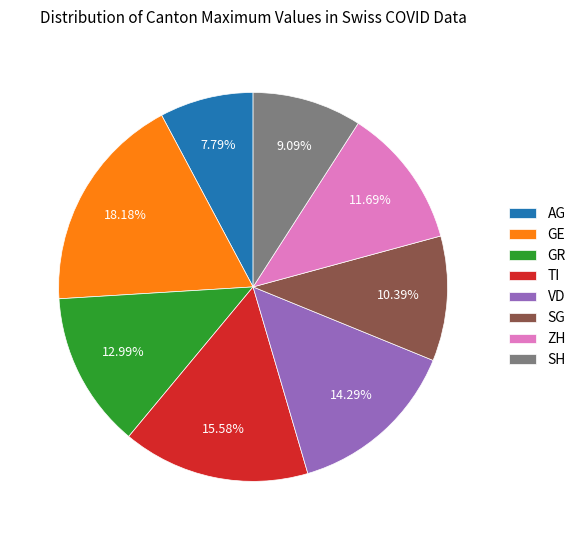

What portion of the pie excludes SH?

90.9%